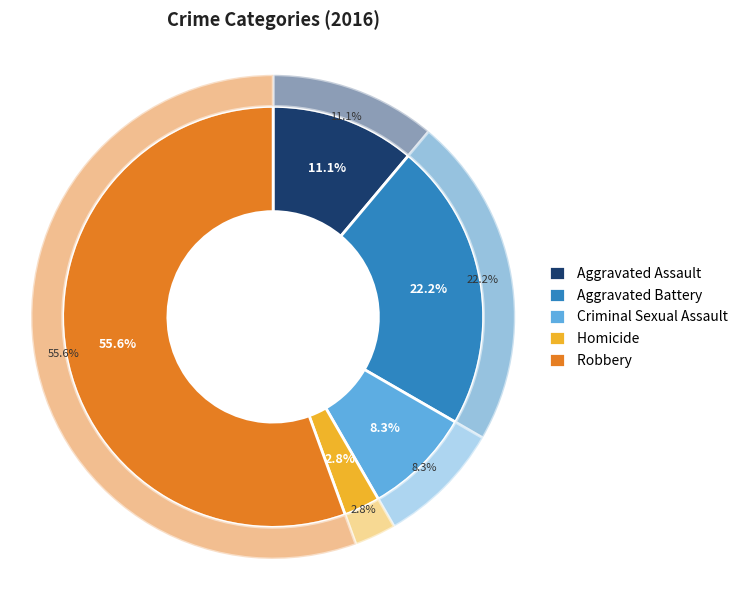

Which slice is the smallest?

Homicide